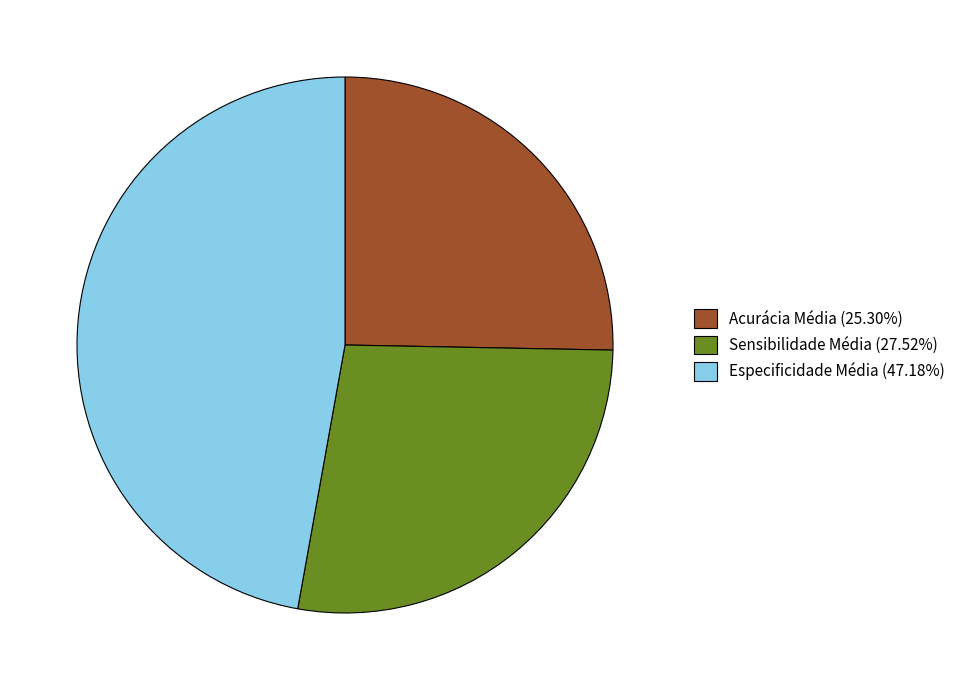

What is the largest slice in the pie chart?

Especificidade Média